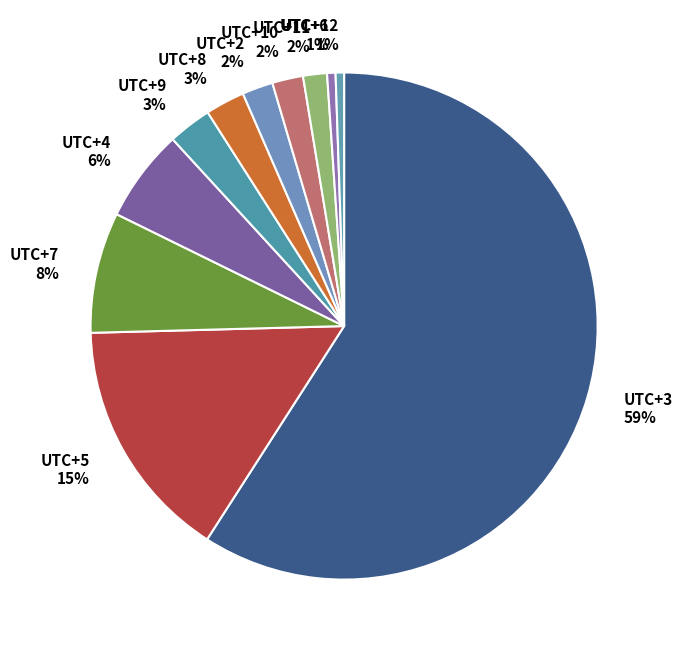

Is it true that UTC+2 is 16% of the pie?

False